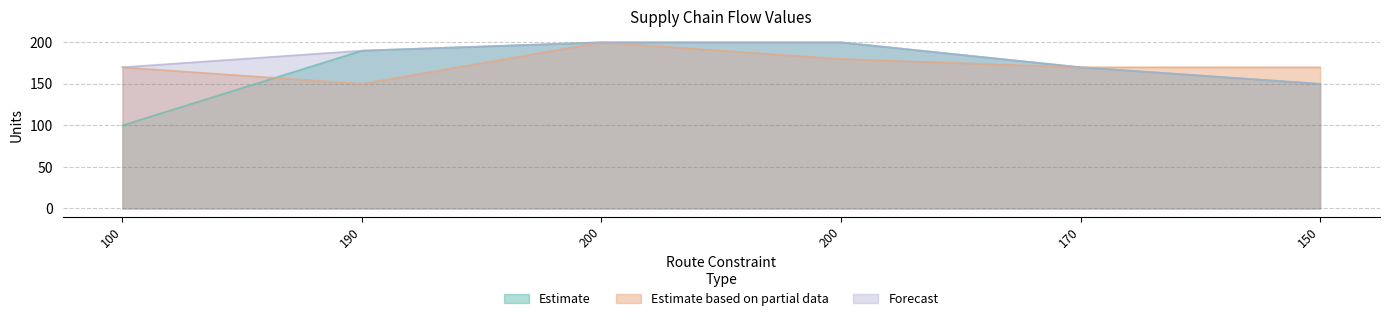

What is the spread (max minus min) of values at 190?

40